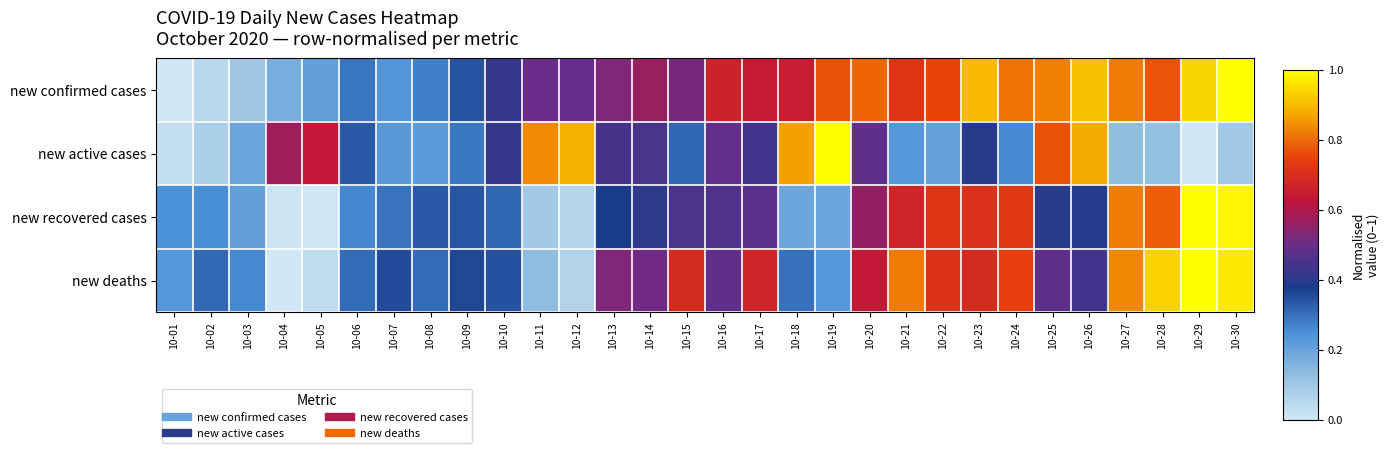

Rank the series at 10-16 from lowest to highest value.

new recovered cases, new deaths, new active cases, new confirmed cases